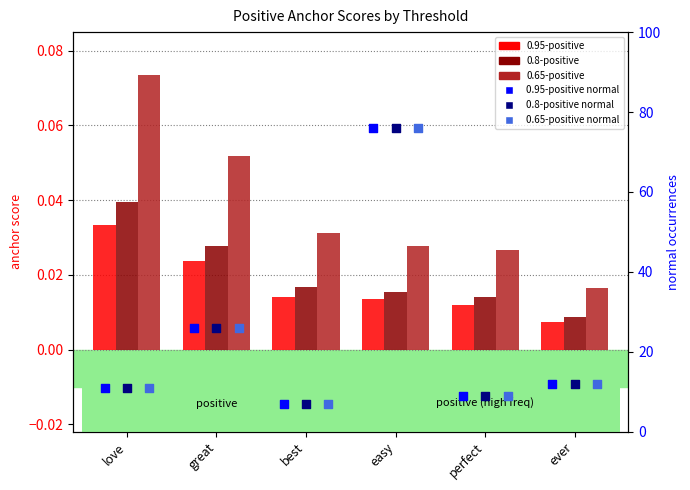

Which series has the widest spread of Y values?

0.95-positive normal